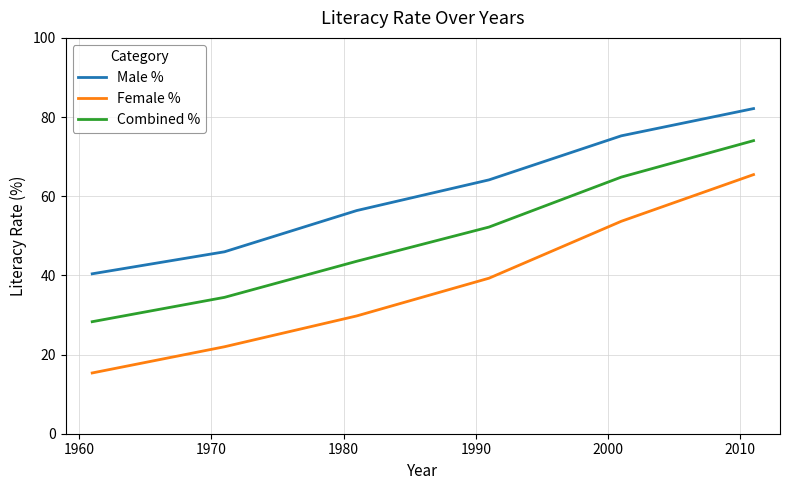

Which series has the largest range (max minus min)?

Female %